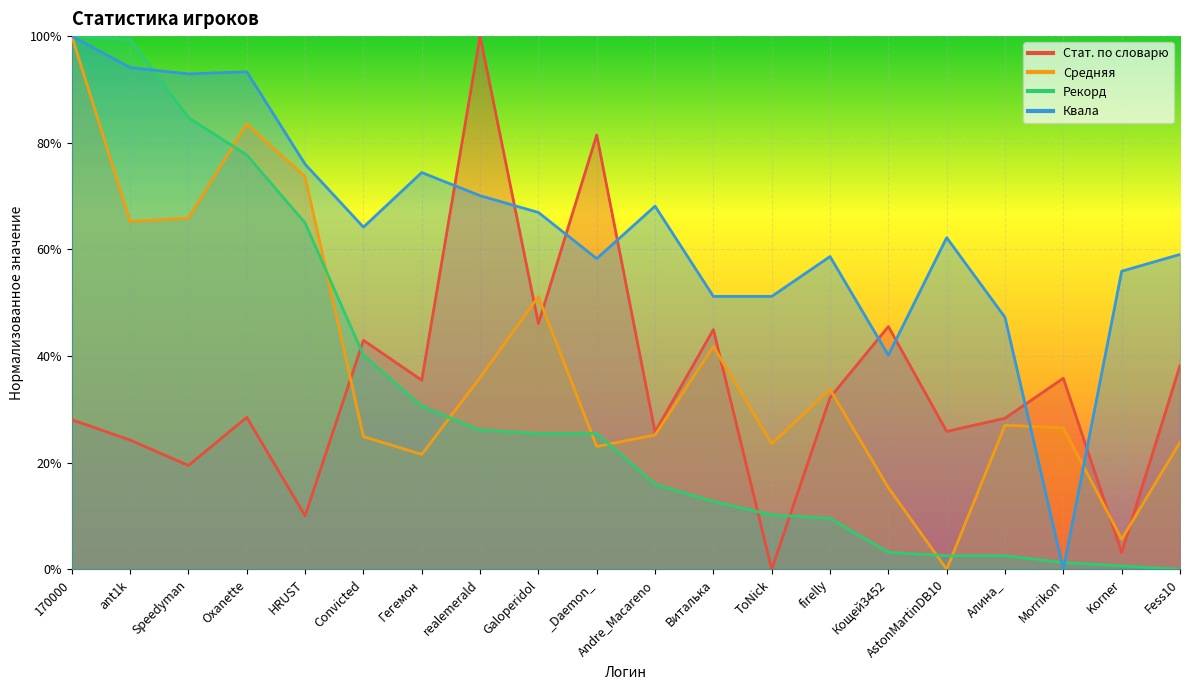

Rank the series at HRUST from highest to lowest value.

Квала, Средняя, Рекорд, Стат. по словарю